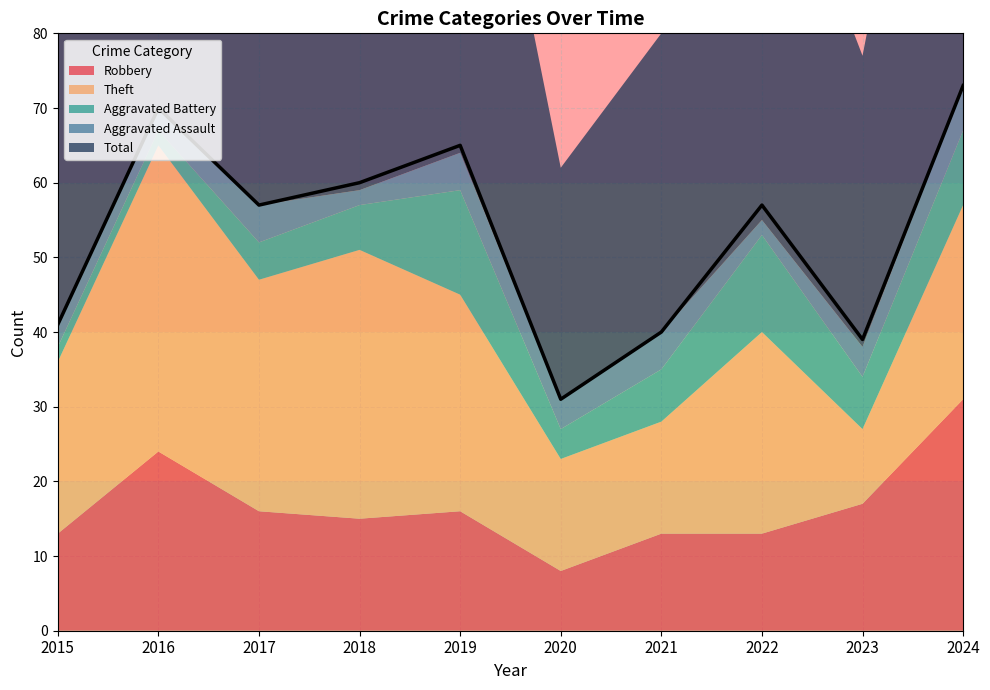

True or false: Total and Aggravated Assault intersect in this chart.

False